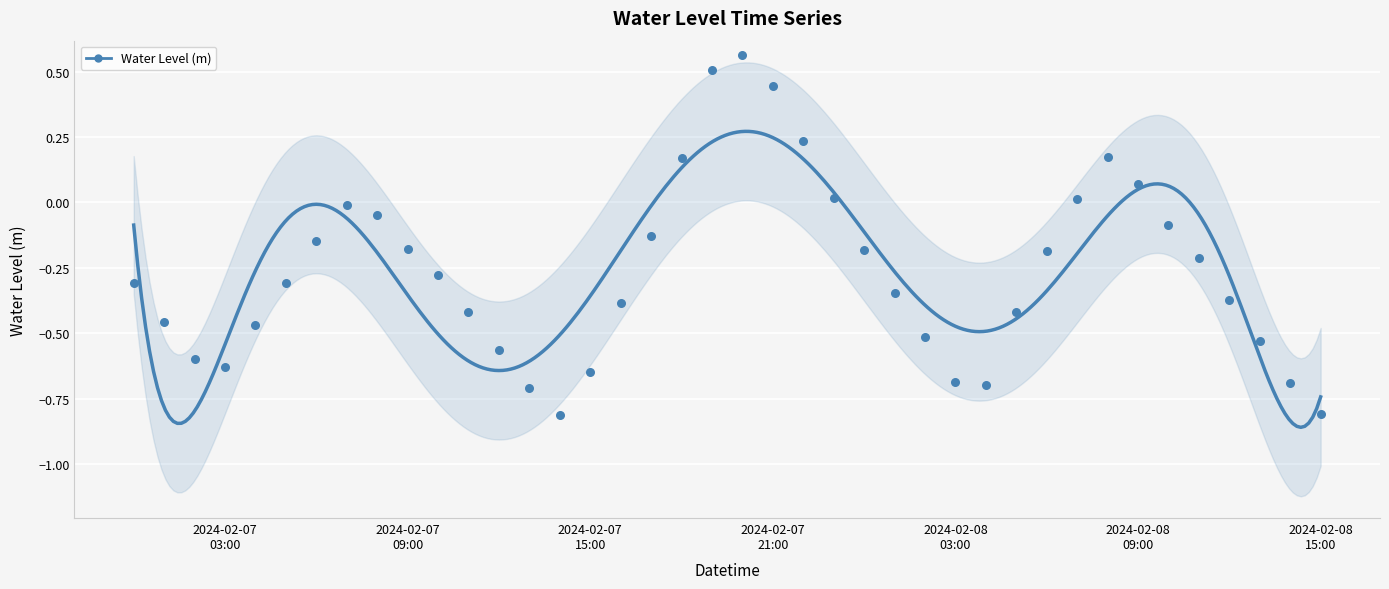

What is the range of Y values (max minus min)?

1.4